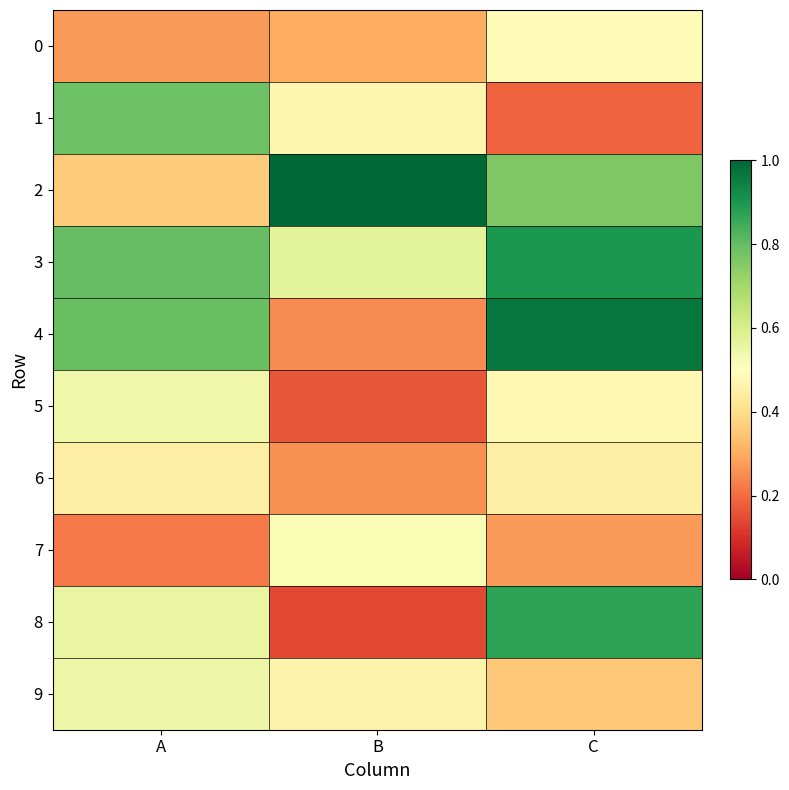

Rank the series by their maximum value, from highest to lowest.

2, 4, 3, 8, 1, 9, 5, 7, 0, 6